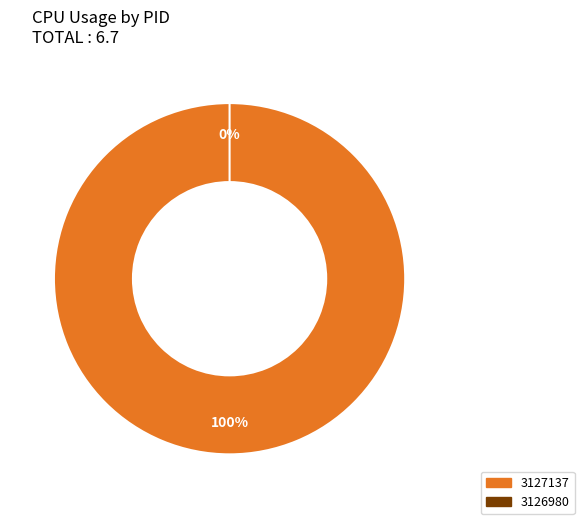

Do 3127137 and 3126980 together represent more than half of the pie?

Yes